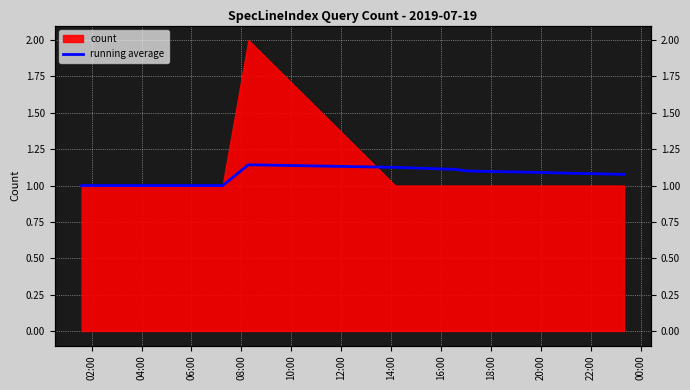

How many interior local peaks (higher than both neighbors) does the data have?

1